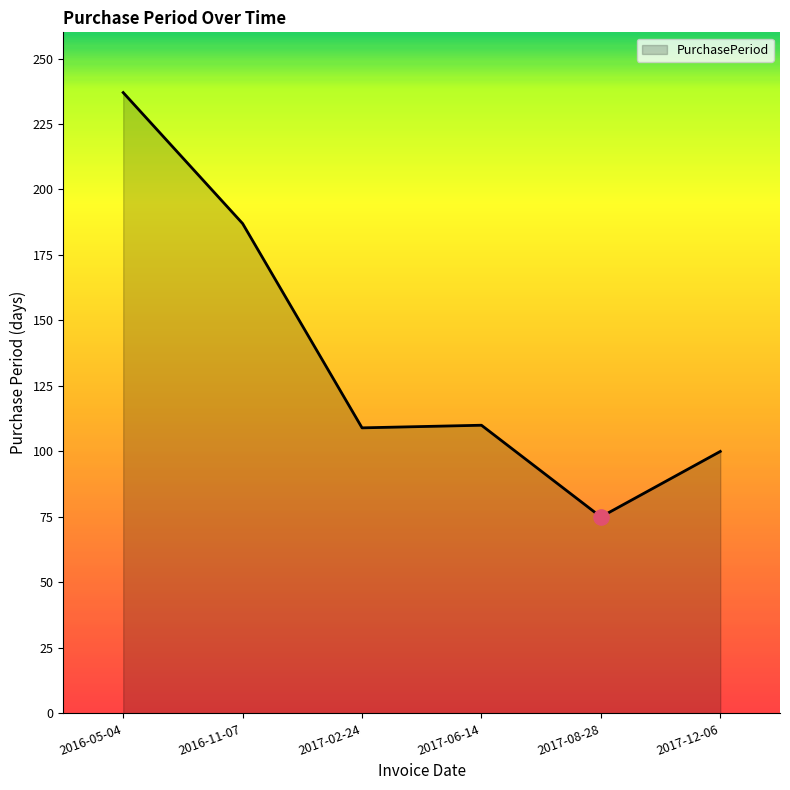

What is the change in value from 2017-02-24 to 2017-12-06?

-9